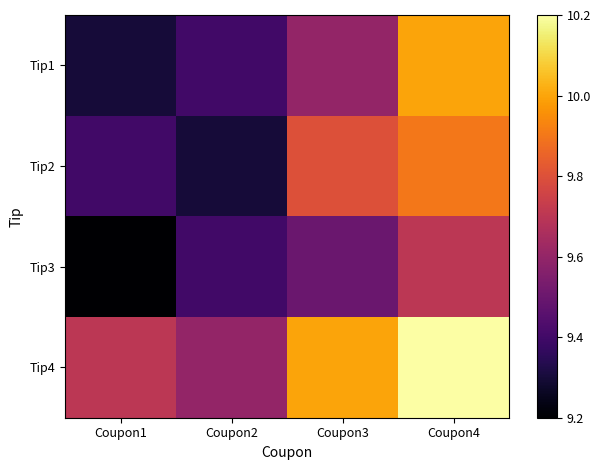

Which series has the widest spread of values?

Tip1